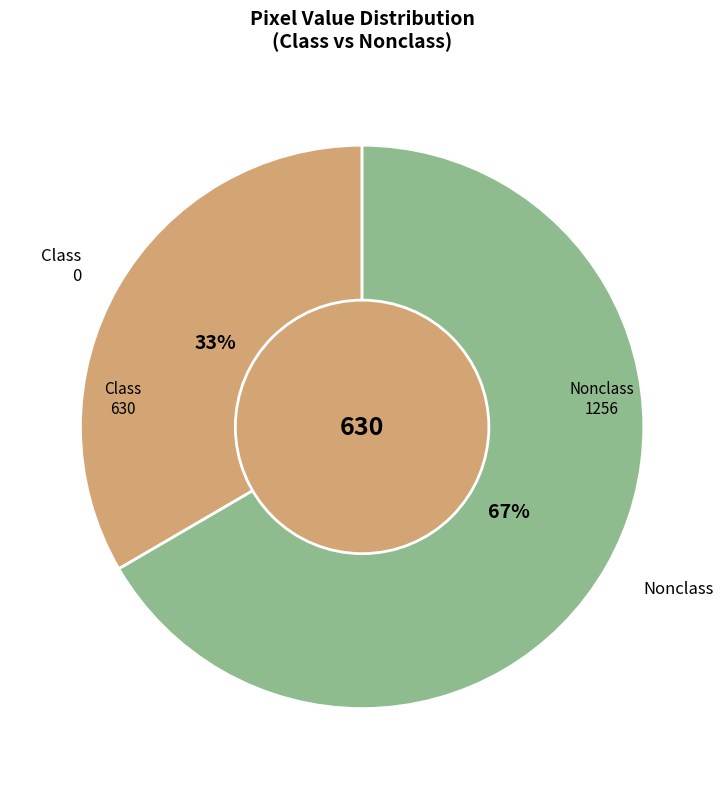

To the nearest percent, what is the average slice percentage?

50%